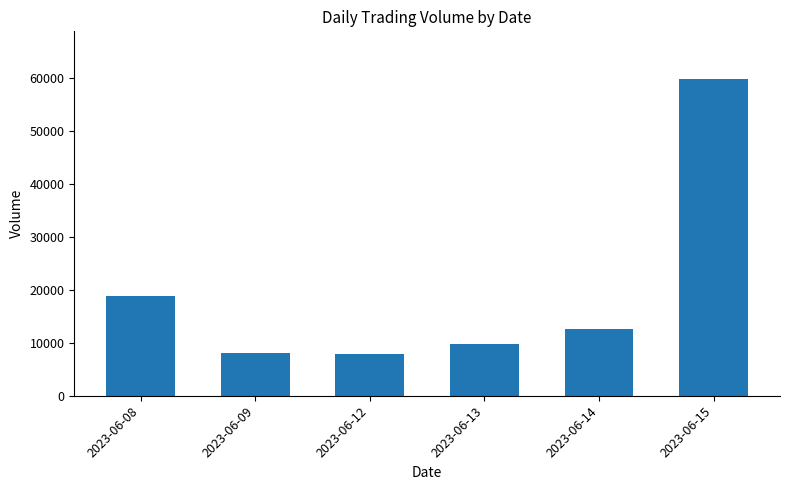

The value at 2023-06-08 is 18818. True or false?

True